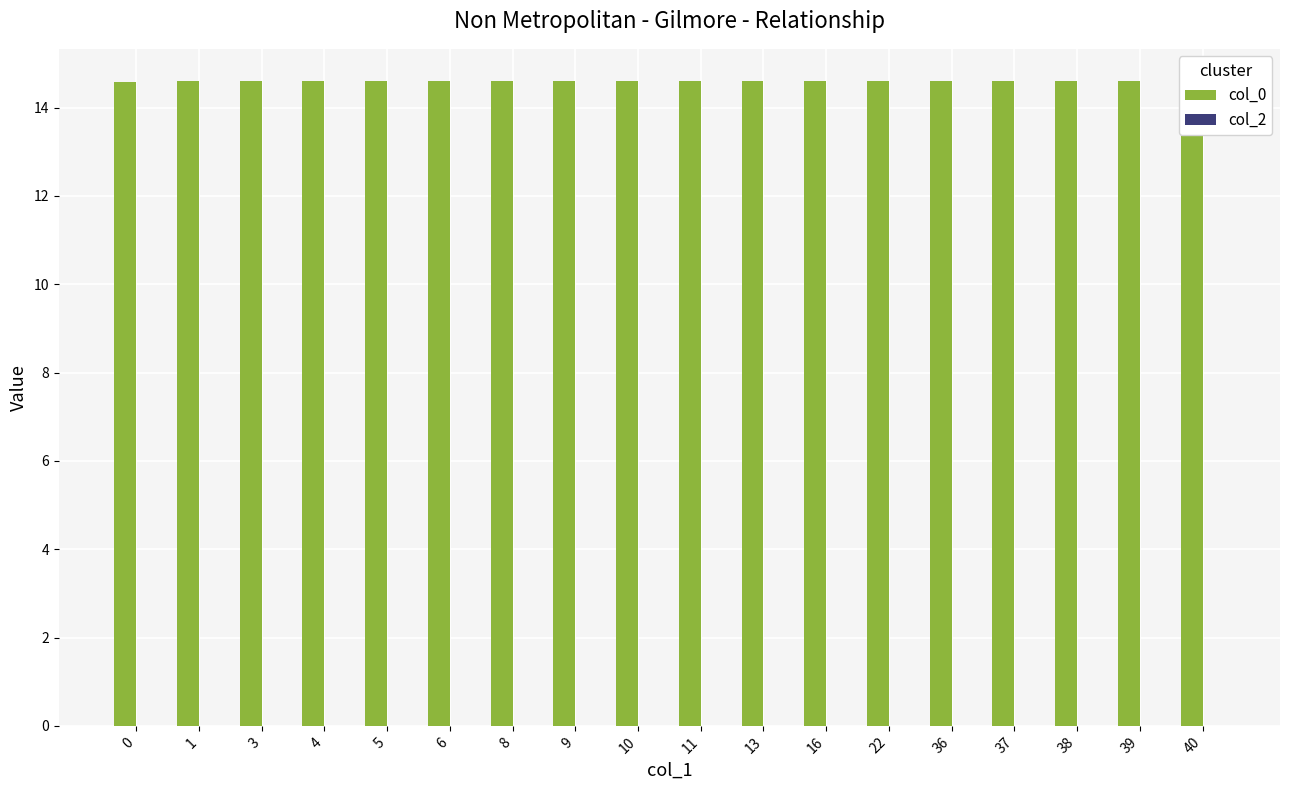

What are all the series names shown in the legend?

col_0, col_2